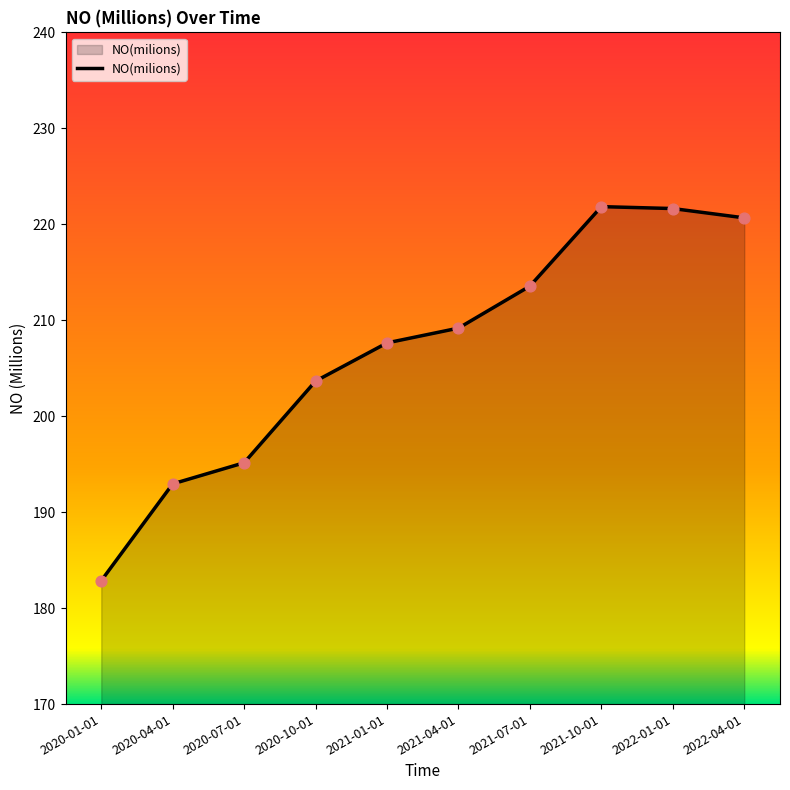

What is the change in value from 2020-01-01 to 2020-10-01?

+20.8